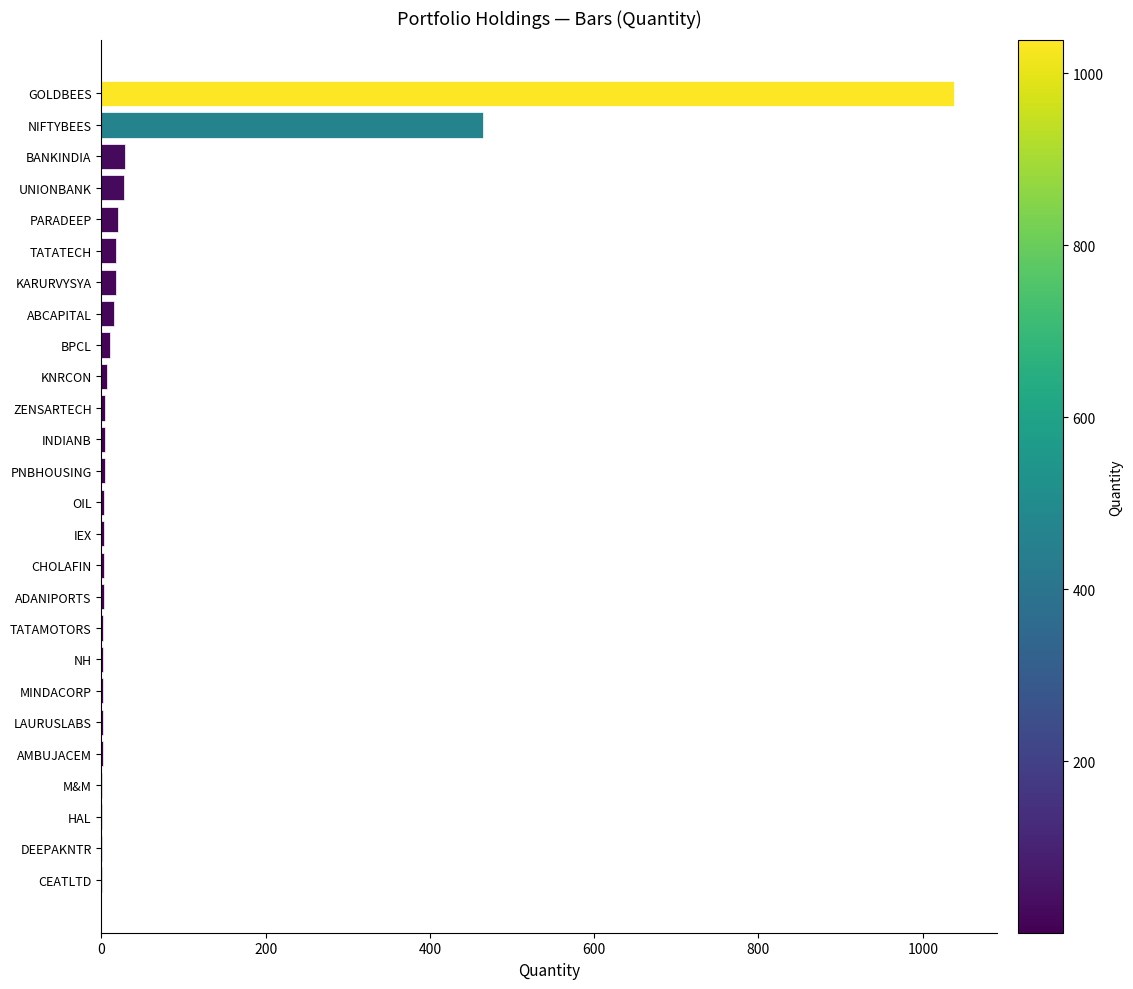

What is the greatest value displayed?

1038